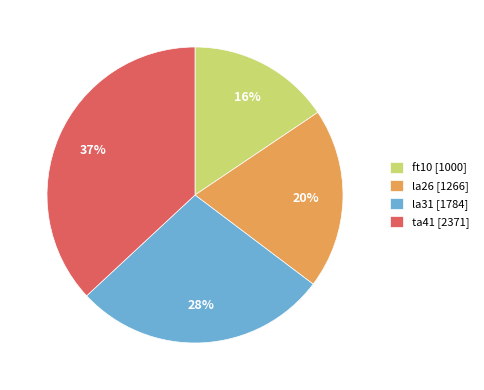

To the nearest percent, what is the difference between the ft10 and la26 slice percentages?

4%